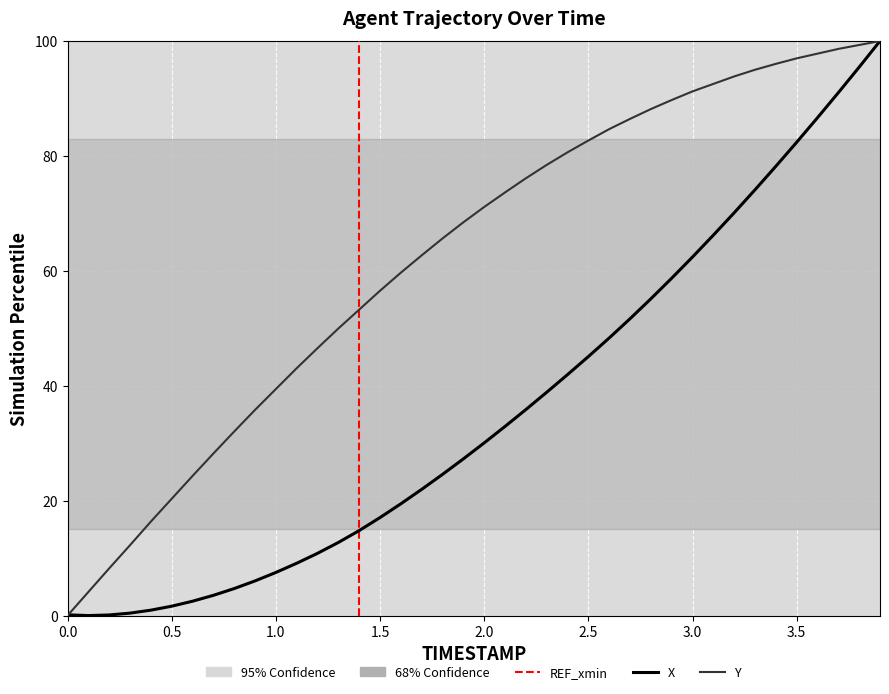

Reading left to right, transcribe all the data shown in this chart.

X: 0.1	0.0	0.1	0.4	0.9	1.6	2.5	3.5	4.7	6.0	7.5	9.1	10.8	12.7	14.8	17.1	19.5	22.0	24.6	27.3	30.1	32.9	35.9	38.9	41.9	45.1	48.3	51.7	55.1	58.7	62.4	66.2	70.1	74.1	78.2	82.4	86.7	91.0	95.5	100.0
Y: 0.0	4.1	8.2	12.3	16.4	20.3	24.3	28.2	32.0	35.8	39.4	43.1	46.5	50.0	53.3	56.5	59.7	62.7	65.6	68.4	71.1	73.6	76.1	78.4	80.6	82.7	84.7	86.4	88.2	89.7	91.2	92.5	93.8	95.0	96.0	97.0	97.8	98.6	99.3	100.0